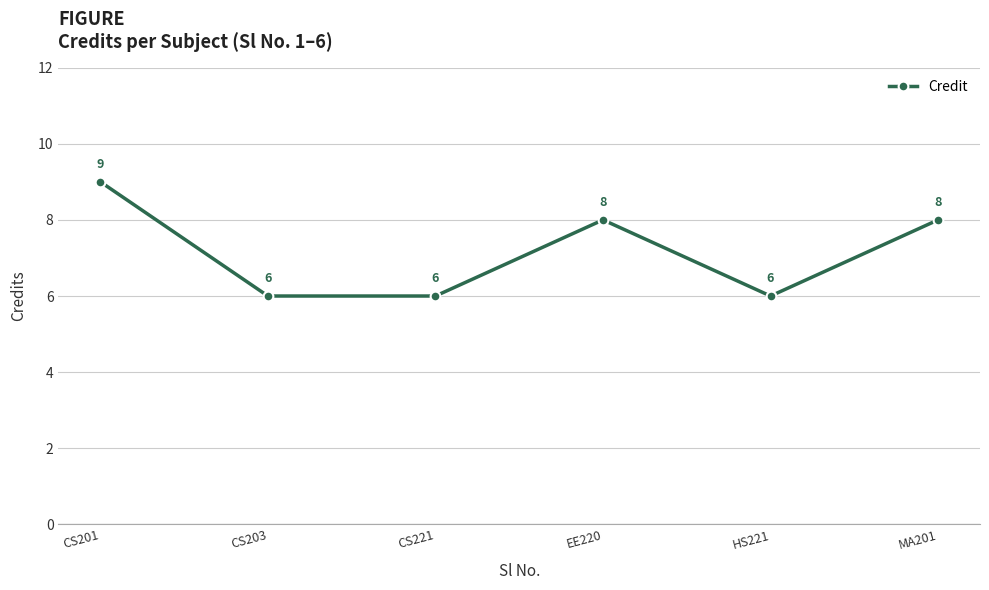

What is the minimum value shown in the chart?

6